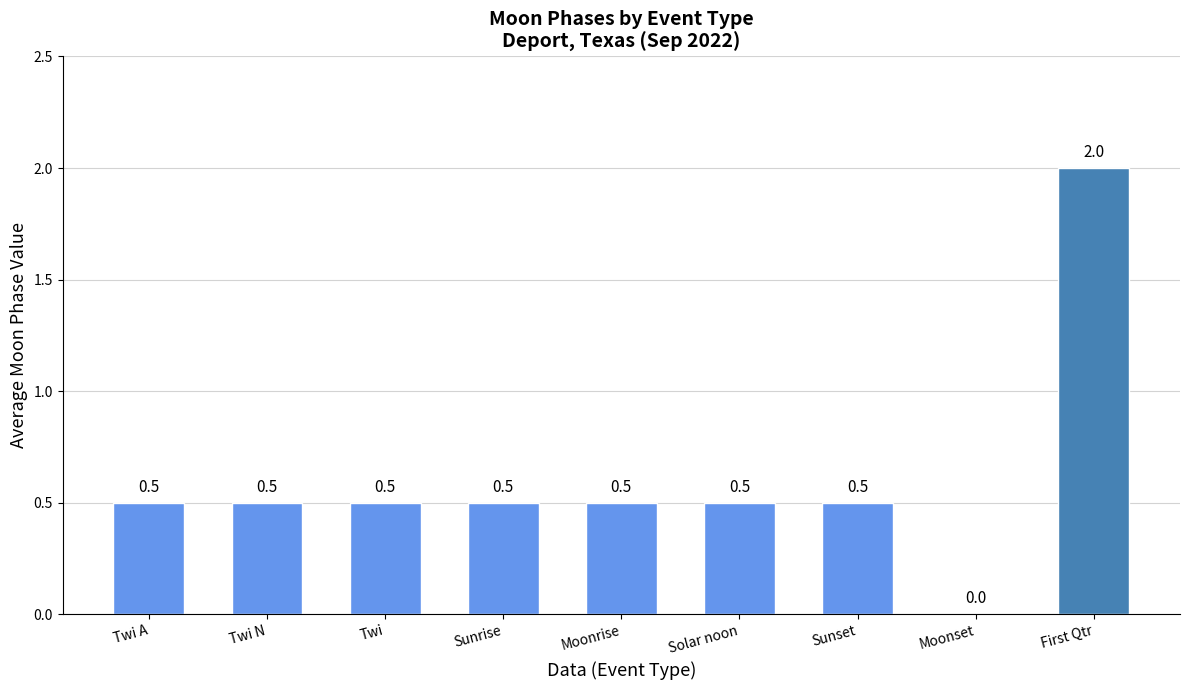

What is the average value?

0.6